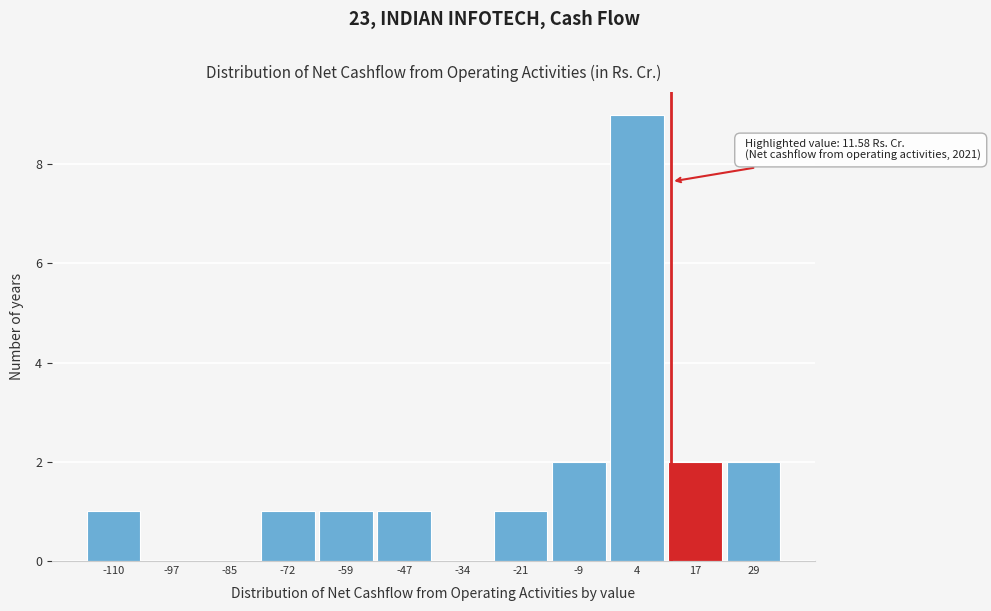

Over which range of the x-axis is the bar tallest?

-2 to 10